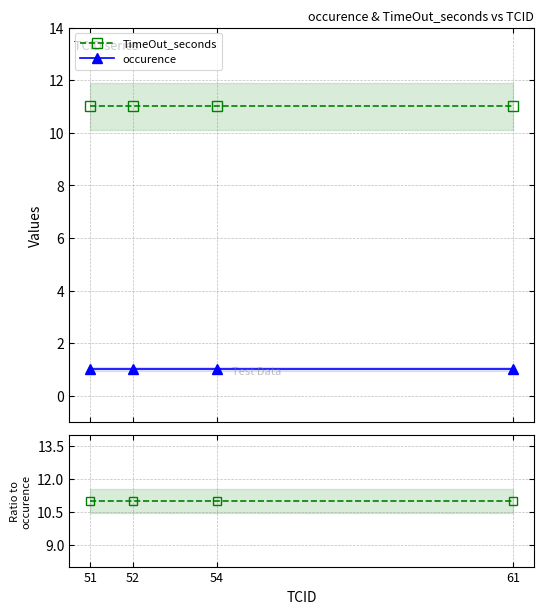

Is it true that TimeOut_seconds equals 17 at 51?

False